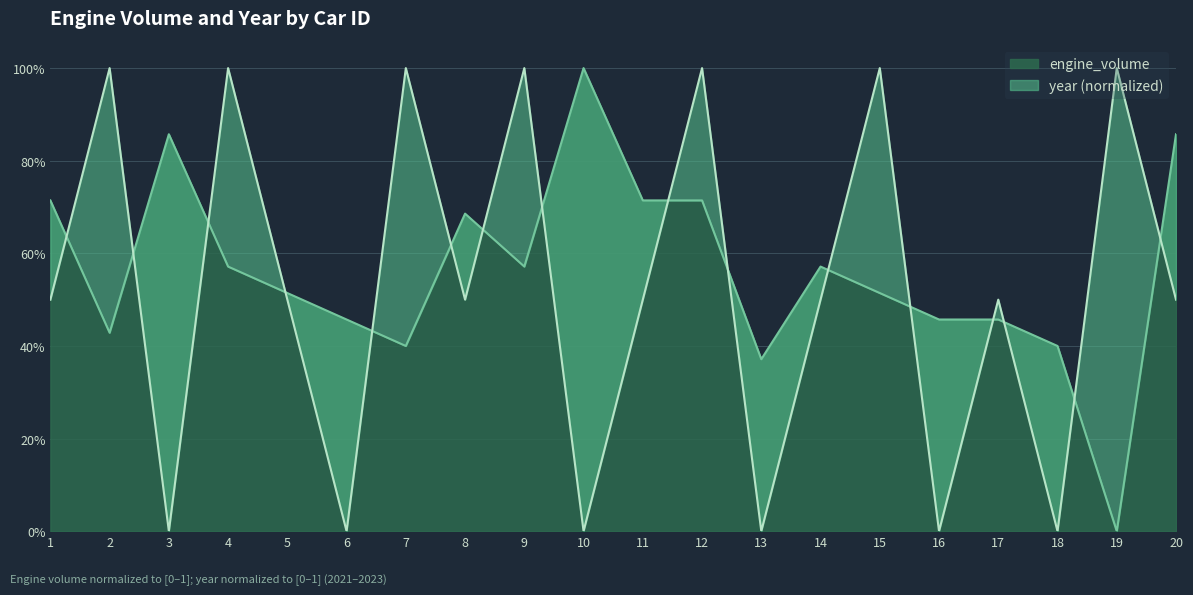

True or false: engine_volume has more than 1 points higher than both neighbors.

True